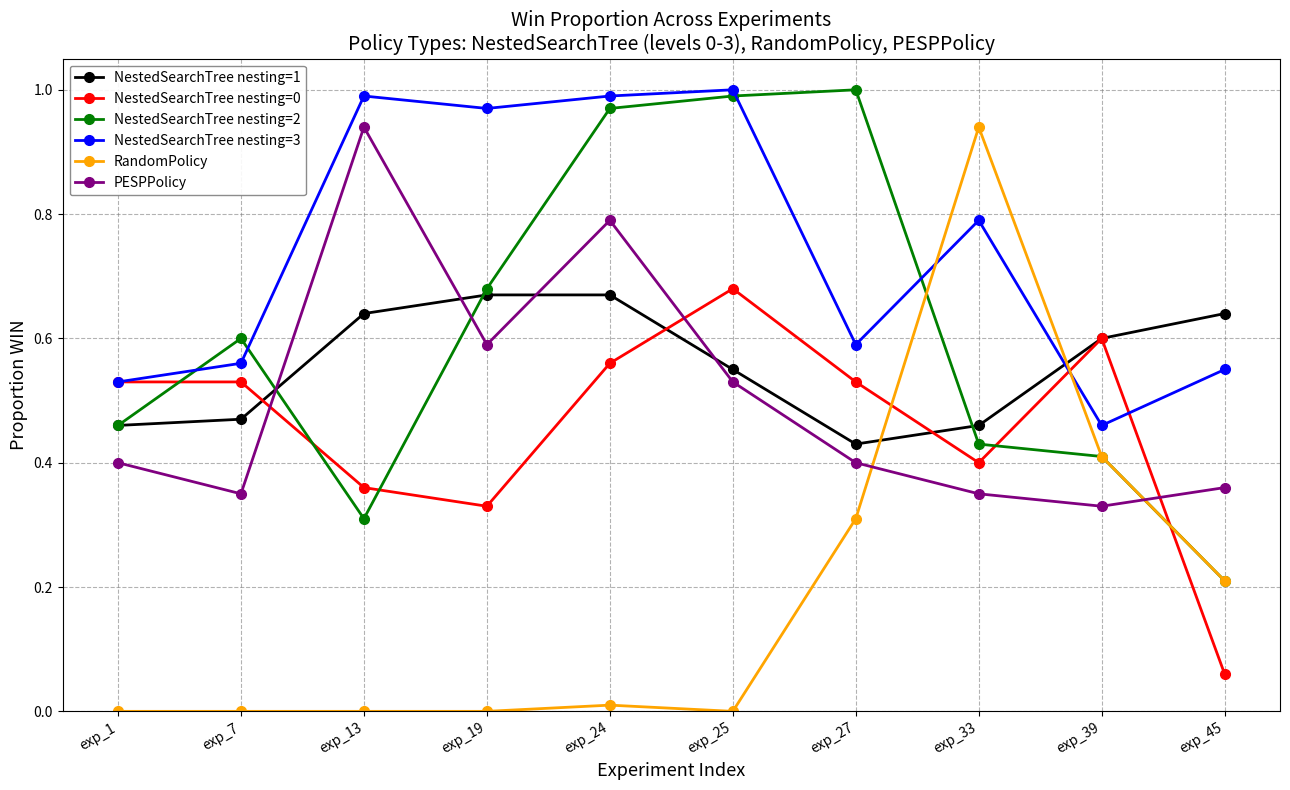

Is it true that NestedSearchTree nesting=1 equals 0.9 at exp_39?

False